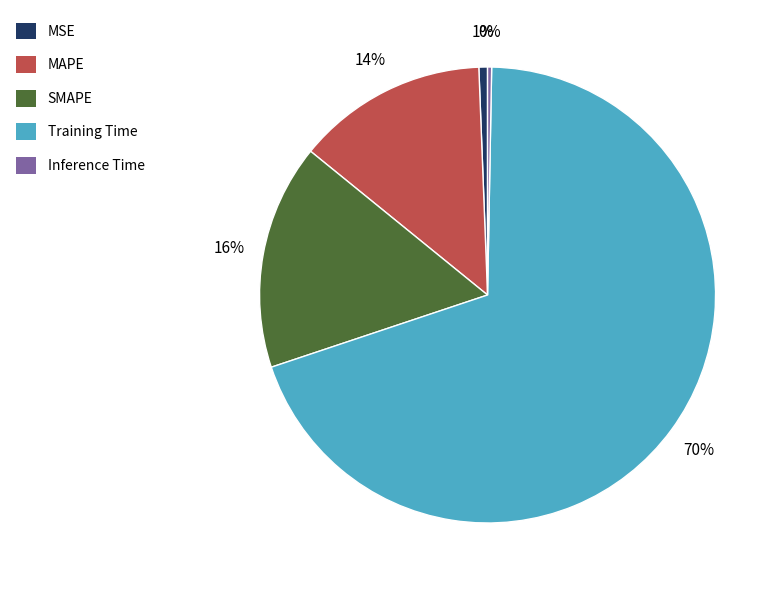

Combined, do SMAPE and MSE account for over 50%?

No